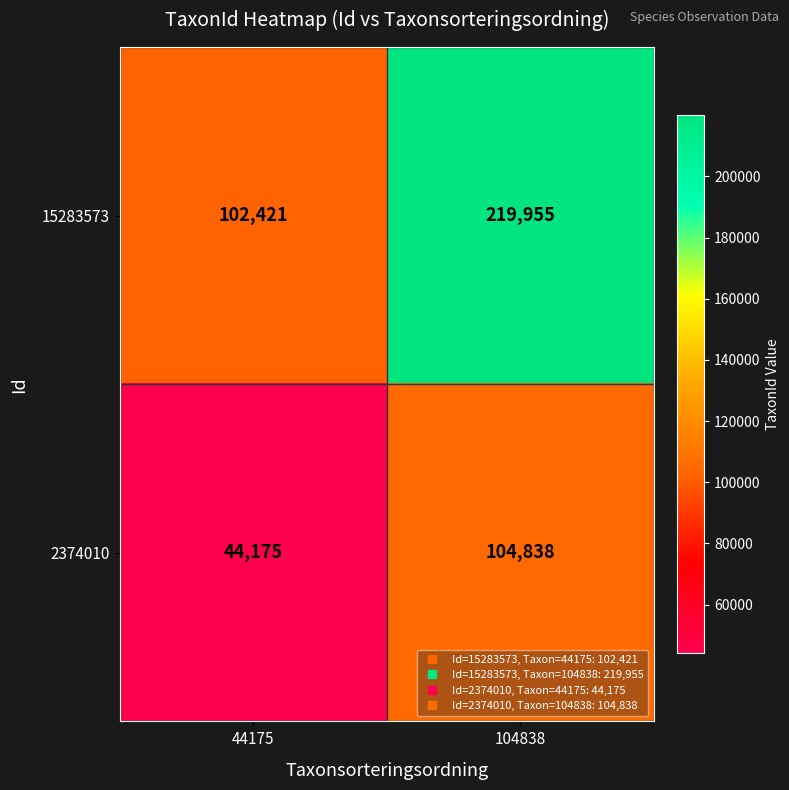

What is the total value across all series at 44175?

146596